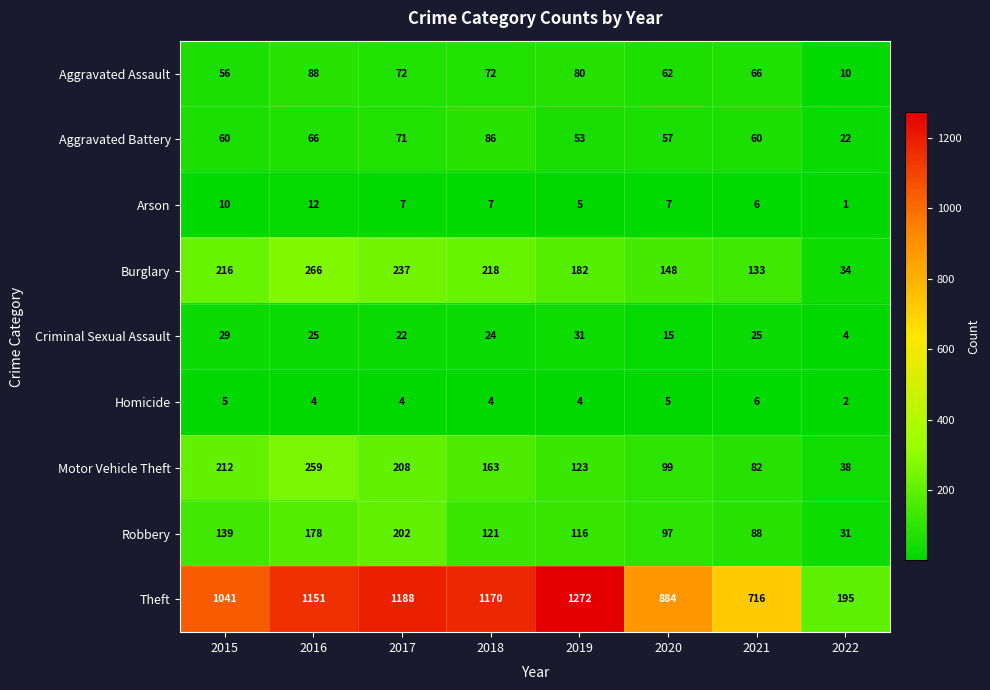

How many series are shown in this chart?

9